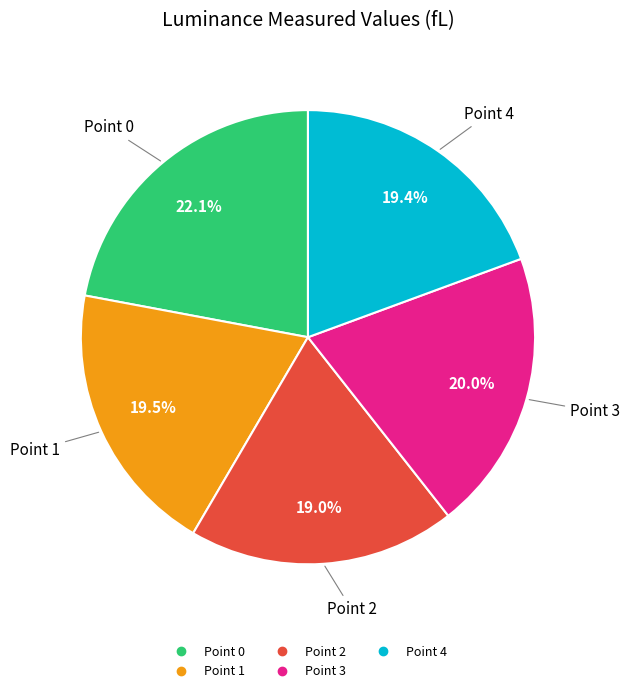

How many segments does this pie chart have?

5